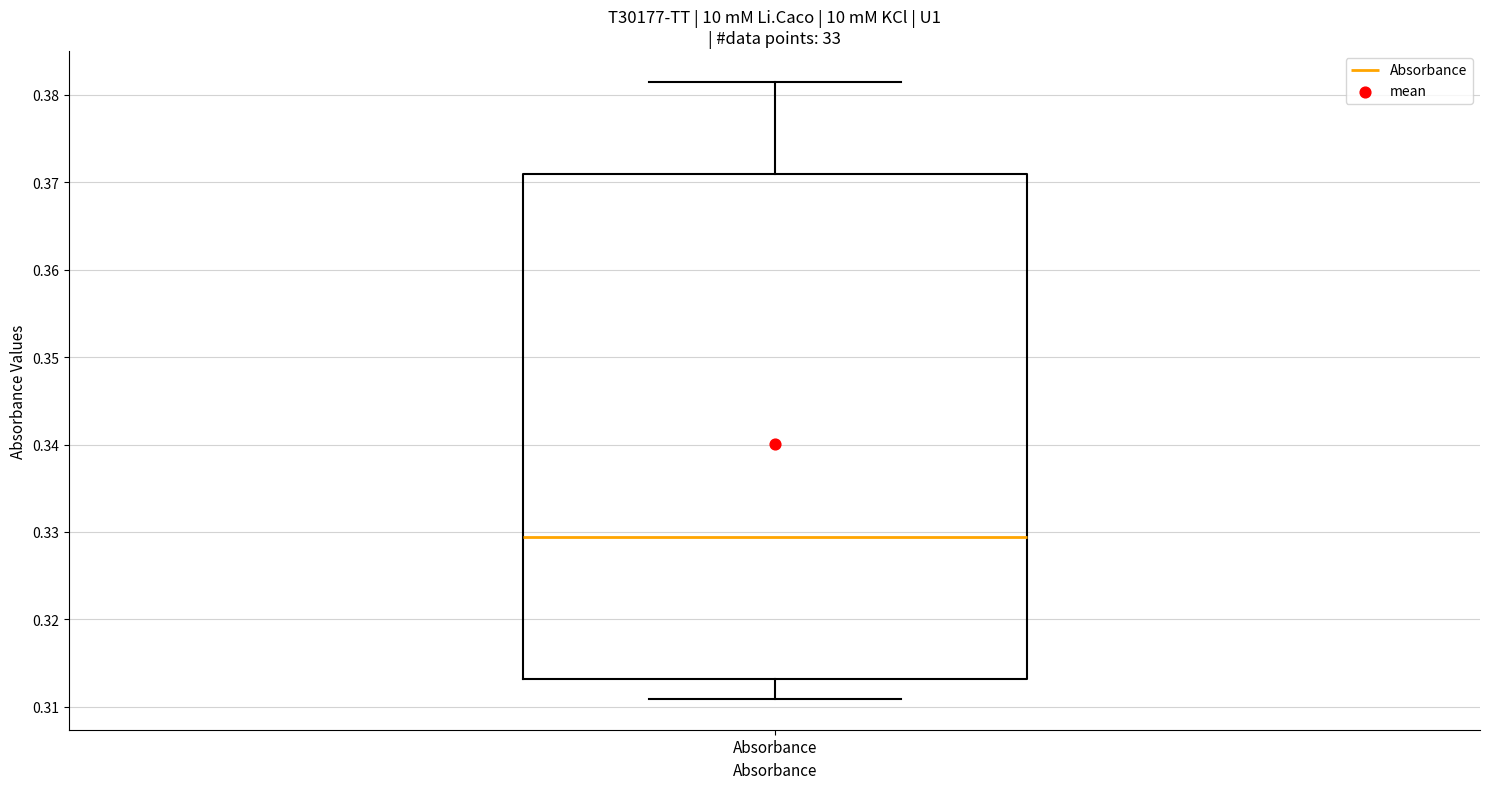

Read this box plot against the y-axis: the position of the median line, the range covered by the box, and the ends of both whiskers. The values are not printed on the chart, so give them approximately, as read against the axis.

median 0.329, box 0.313 to 0.371, whiskers 0.311 to 0.382